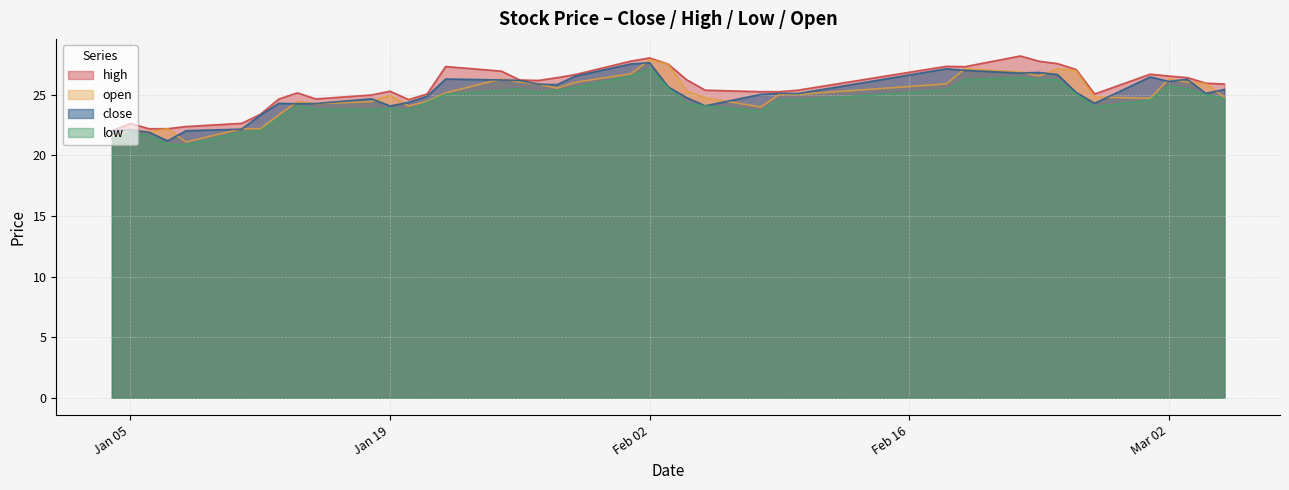

True or false: high has a value of 27.3 at 2021-02-19.

True